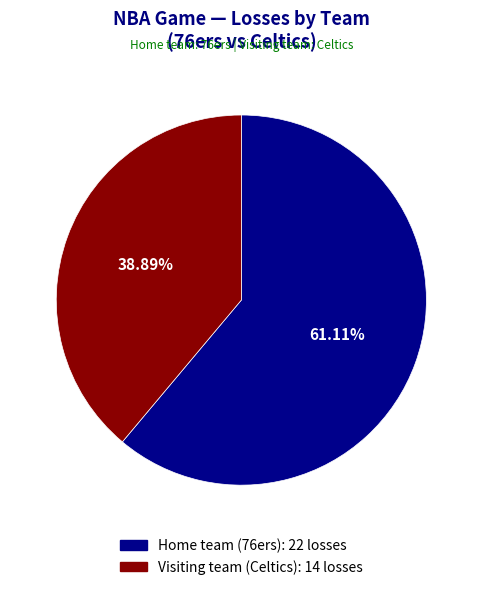

What is the largest slice in the pie chart?

Home team (76ers)